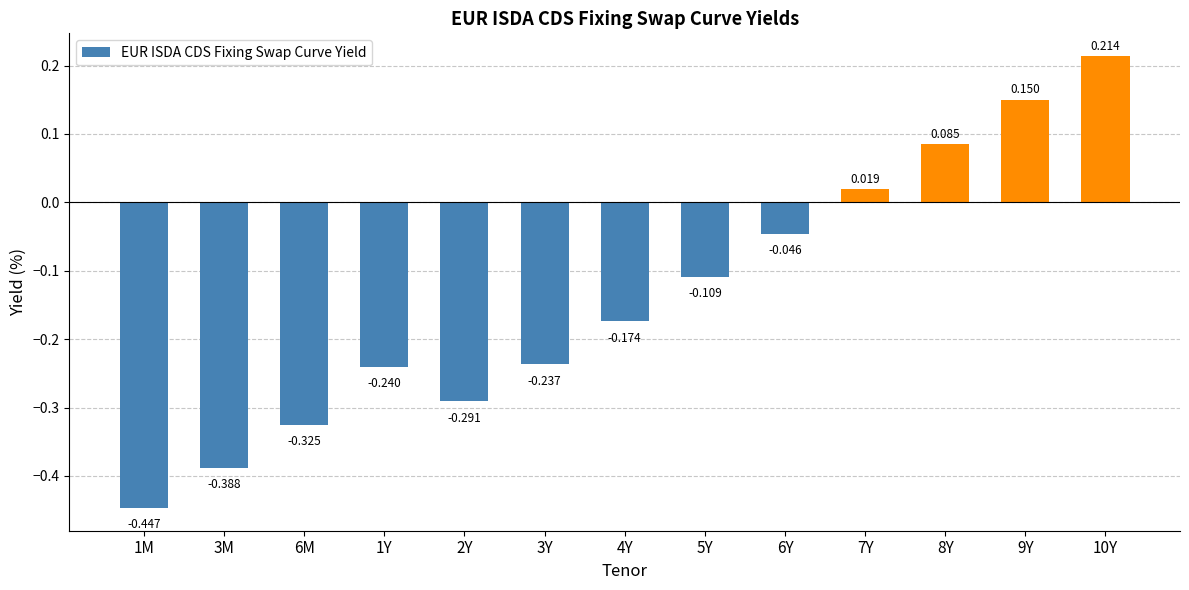

List the labels in order of value, largest first.

10Y, 9Y, 8Y, 7Y, 6Y, 5Y, 4Y, 3Y, 1Y, 2Y, 6M, 3M, 1M